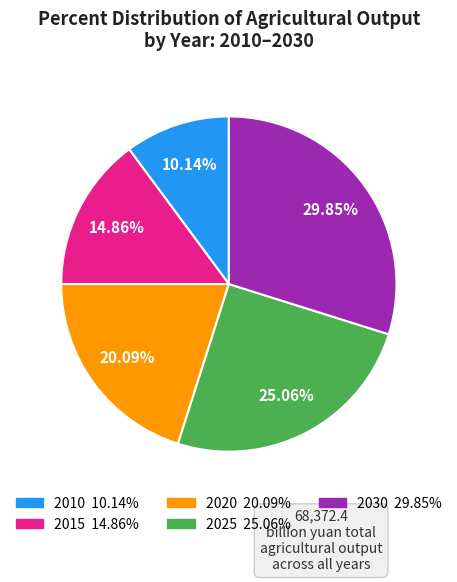

Does 2020 represent more than half of the total?

No